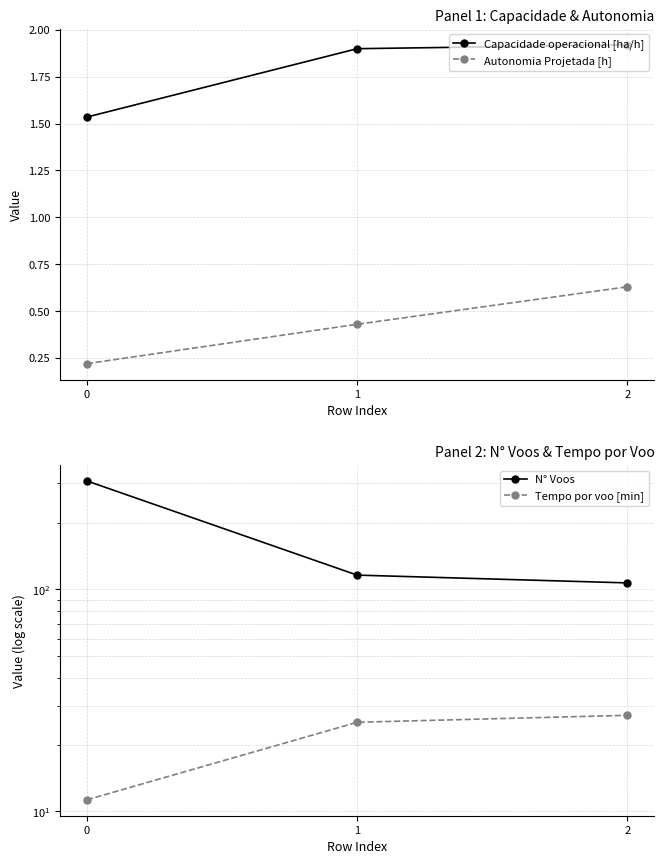

Count the number of data series in this chart.

4